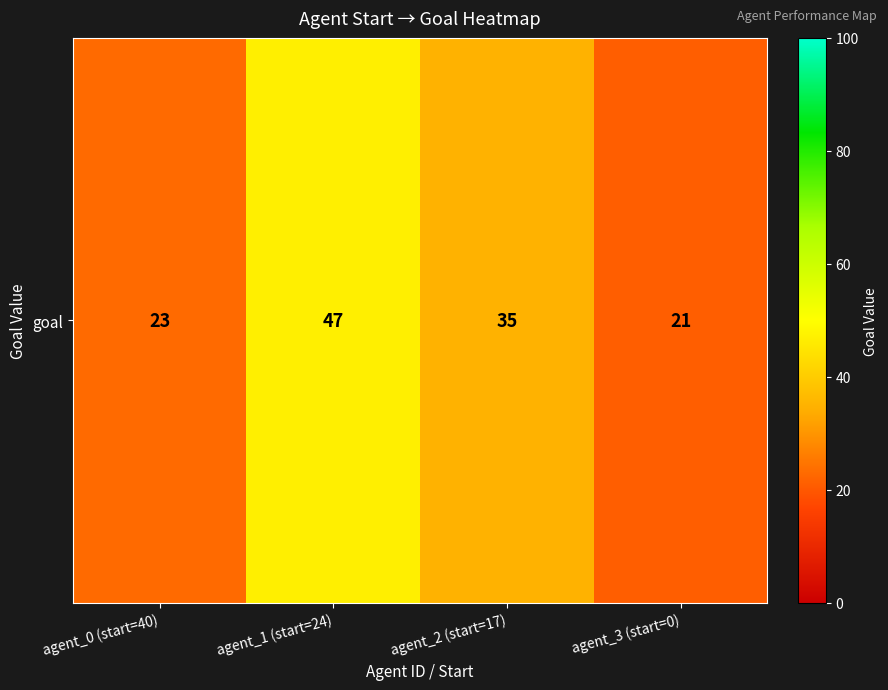

Rank the categories by value from highest to lowest.

agent_1 (start=24), agent_2 (start=17), agent_0 (start=40), agent_3 (start=0)